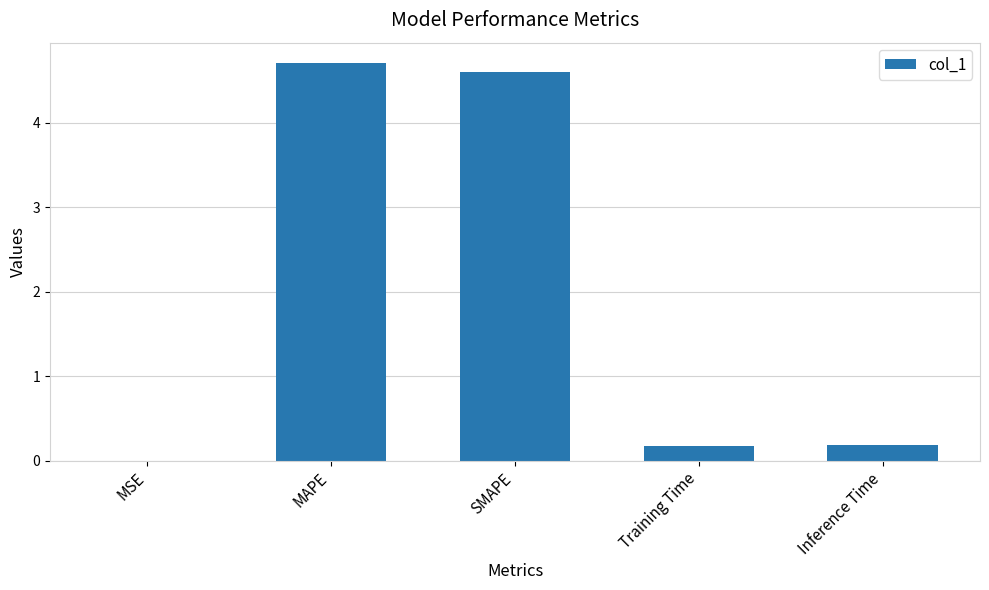

Which category has the highest value across all series?

MAPE